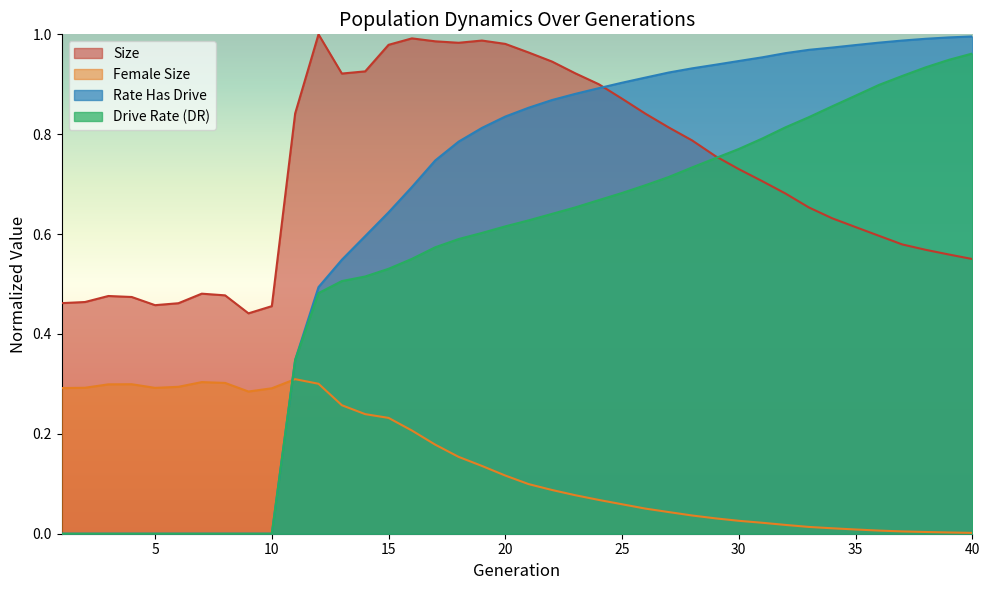

The value of rate_dr at 37 is 0.6. True or false?

False